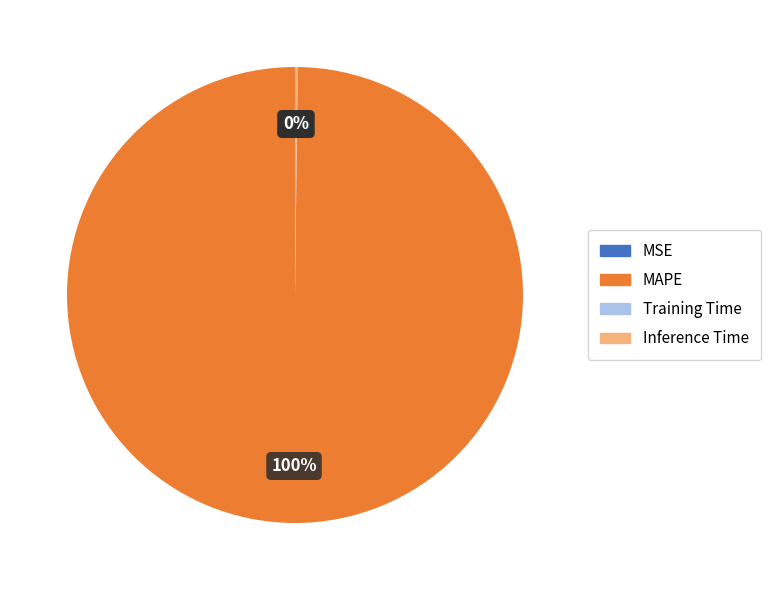

What is the majority slice?

MAPE